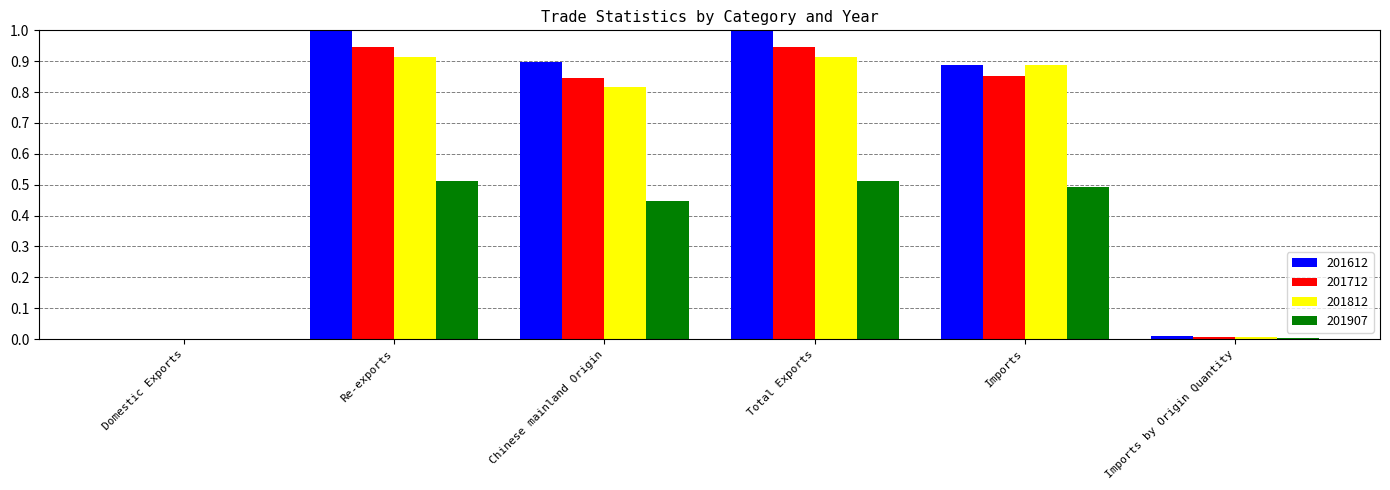

Which series has the largest total across all categories?

201612